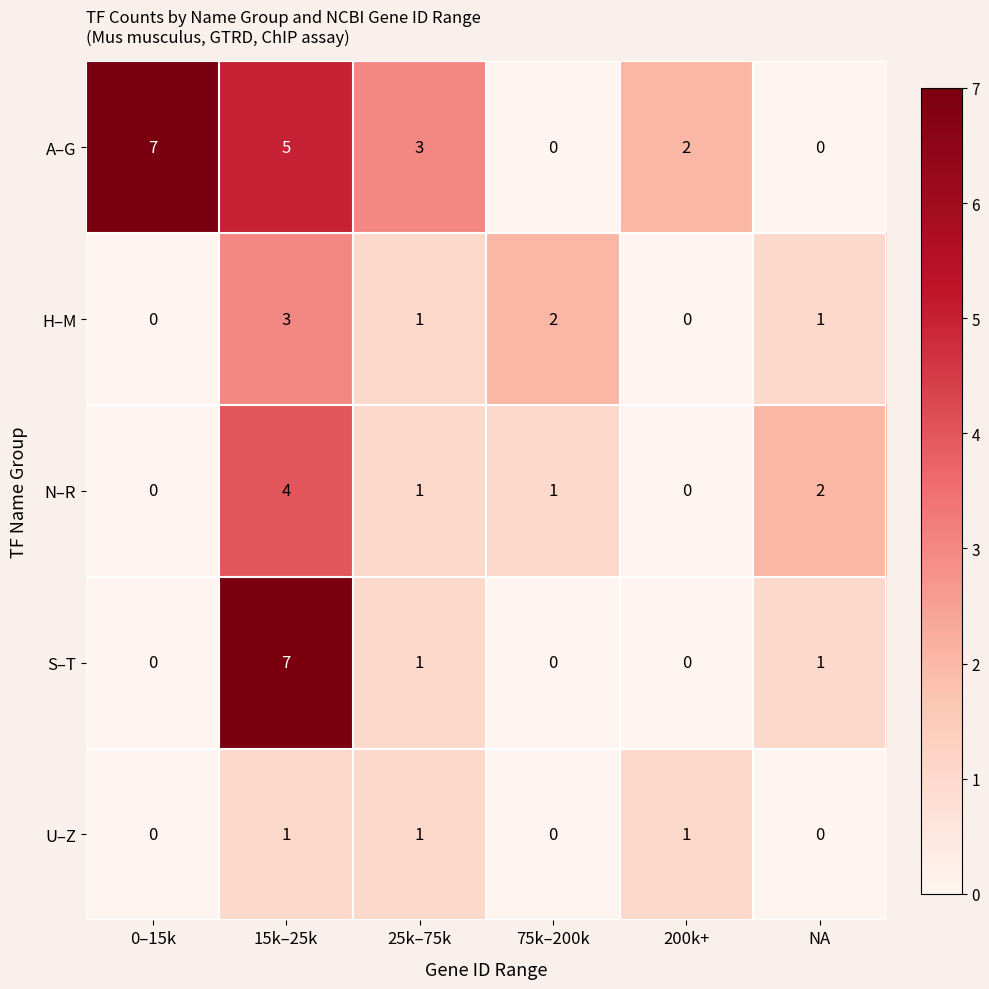

What is the total value across all series at 200k+?

3